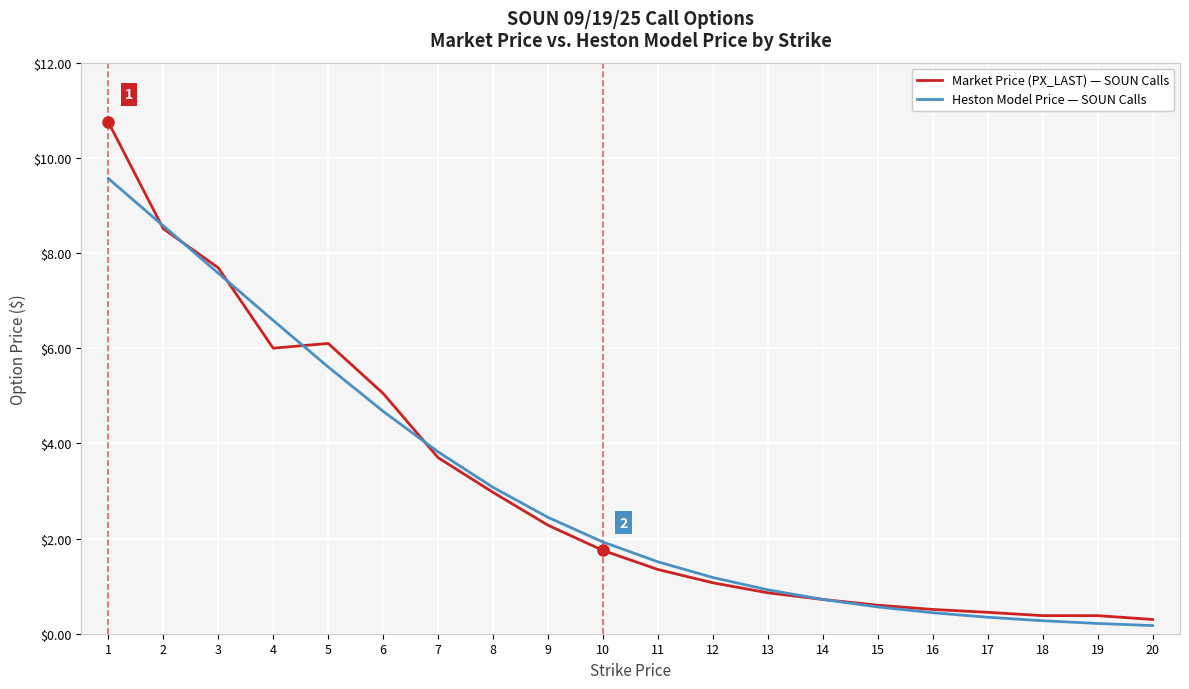

What is the spread (max minus min) of values at 6?

0.4